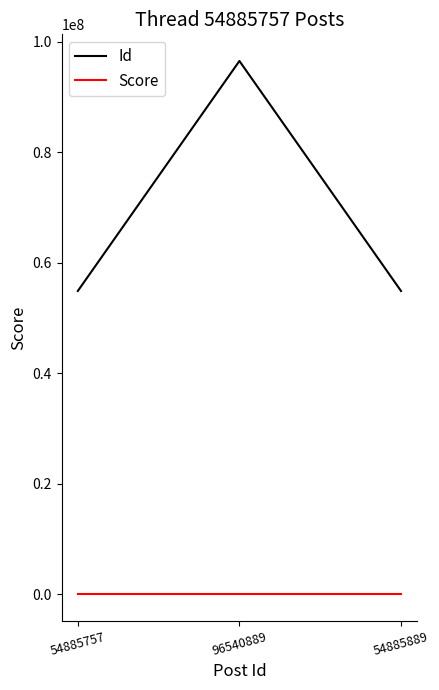

At which category is the sum across all series the highest?

96540889